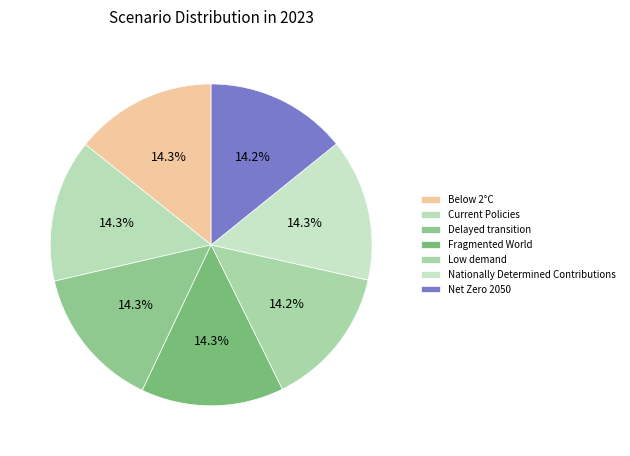

How much of the chart is everything except Fragmented World?

85.7%